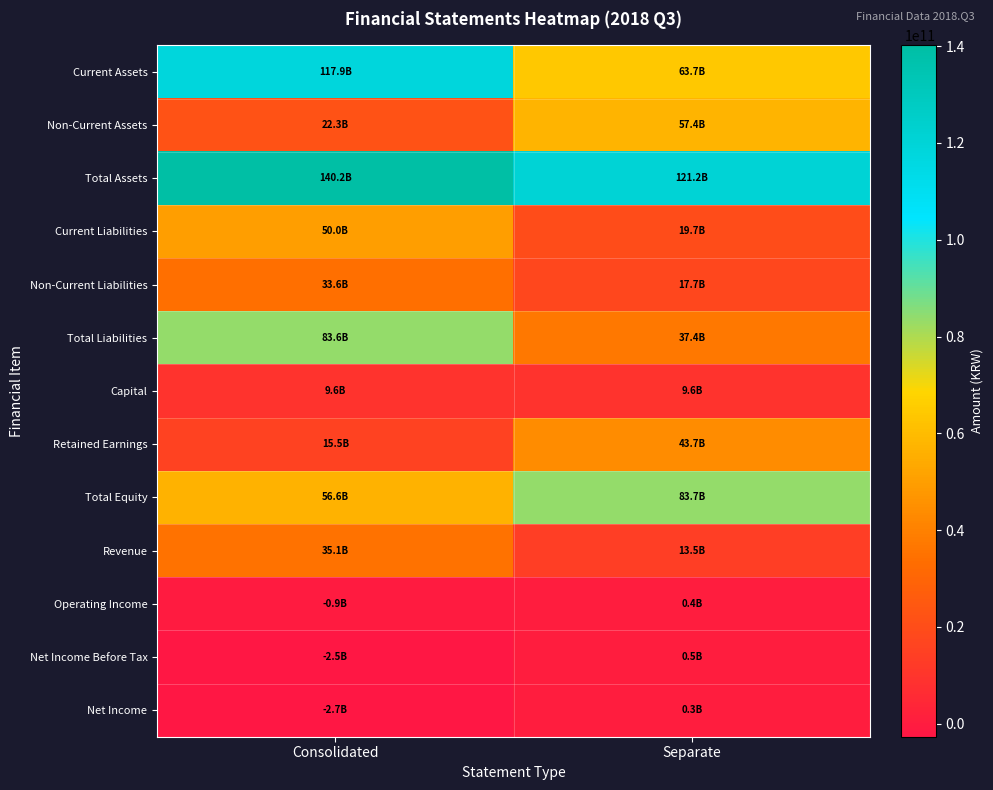

What is the minimum value shown in the chart?

-2690707707